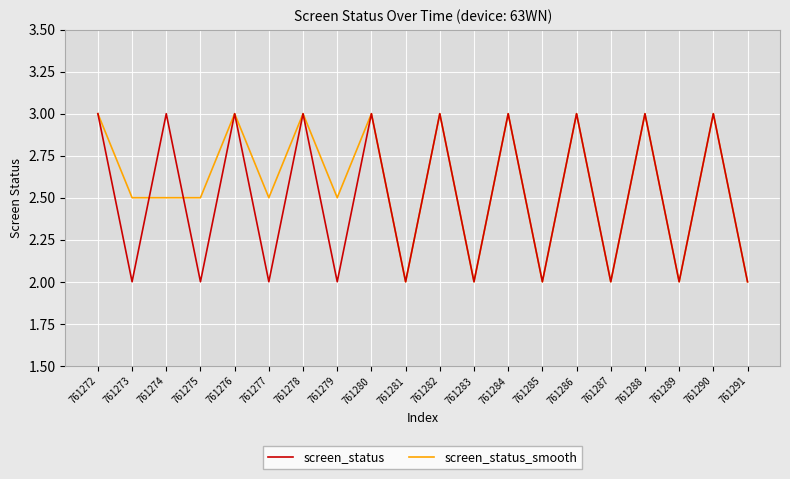

Is it true that screen_status_smooth equals 2.5 at 761279?

True